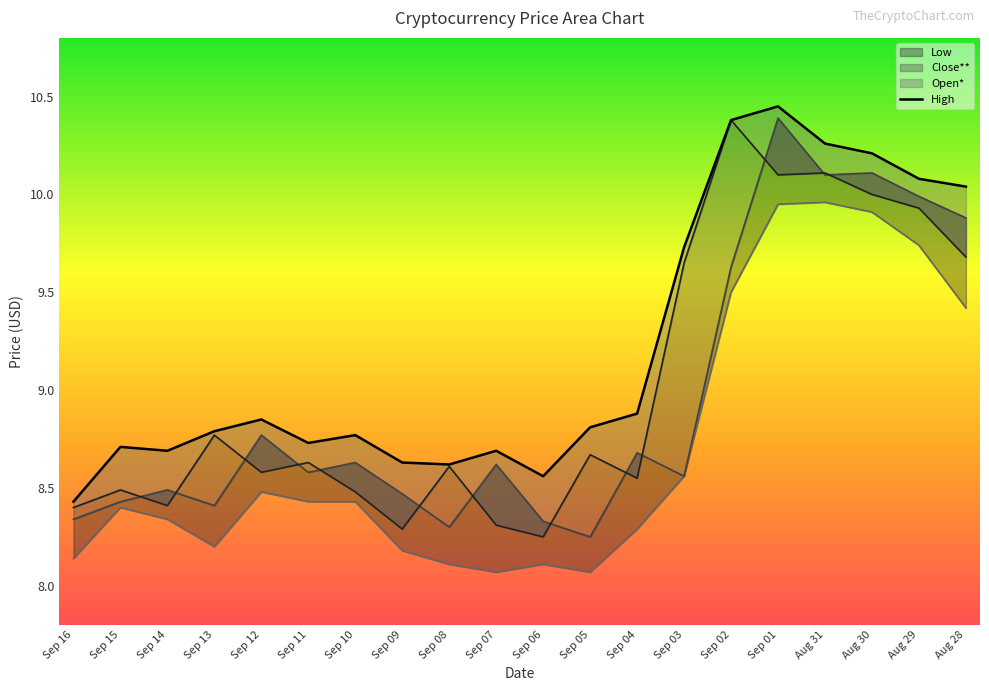

At how many categories does at least one series exceed 10?

6